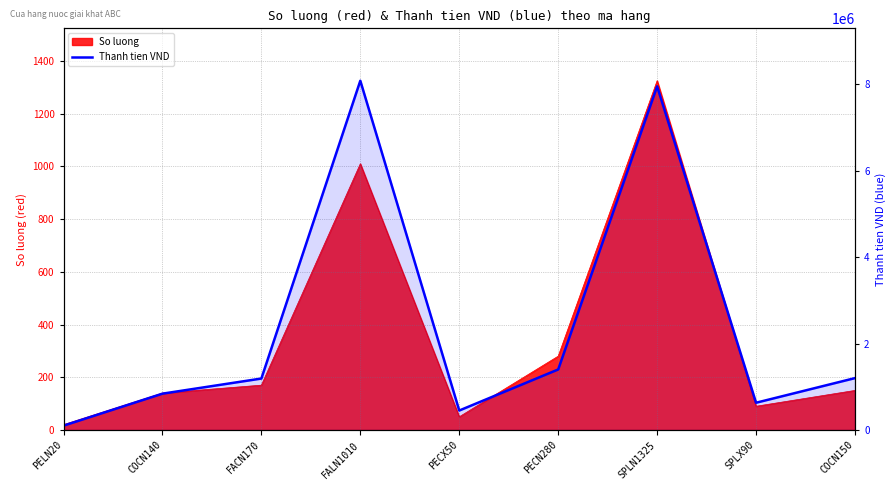

Reading left to right, what are all the values shown in this chart?

100000	840000	1190000	8080000	450000	1400000	7950000	630000	1200000